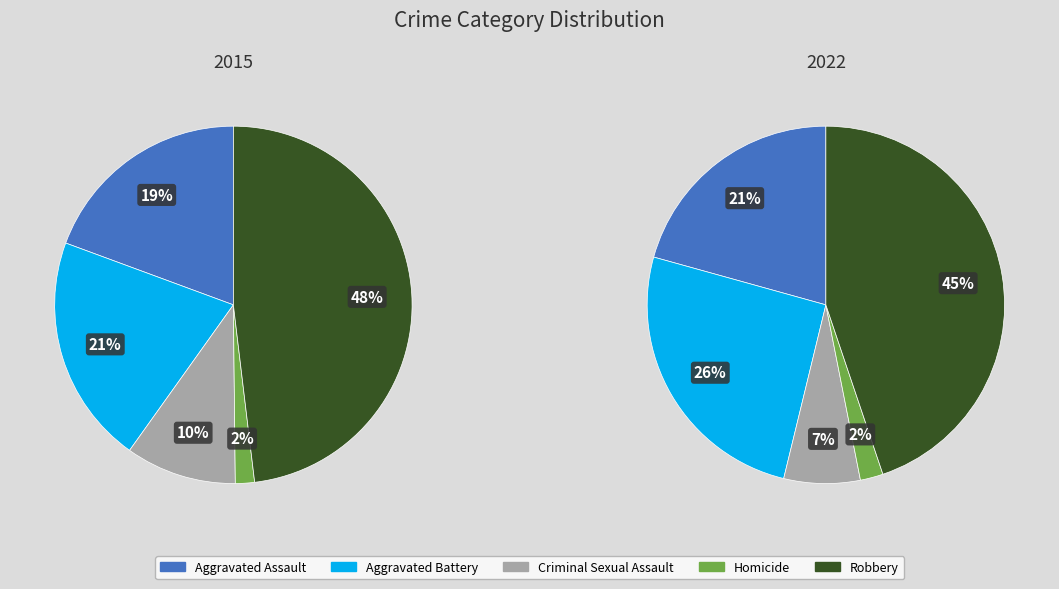

To the nearest percent, what portion does 4 represent?

45%